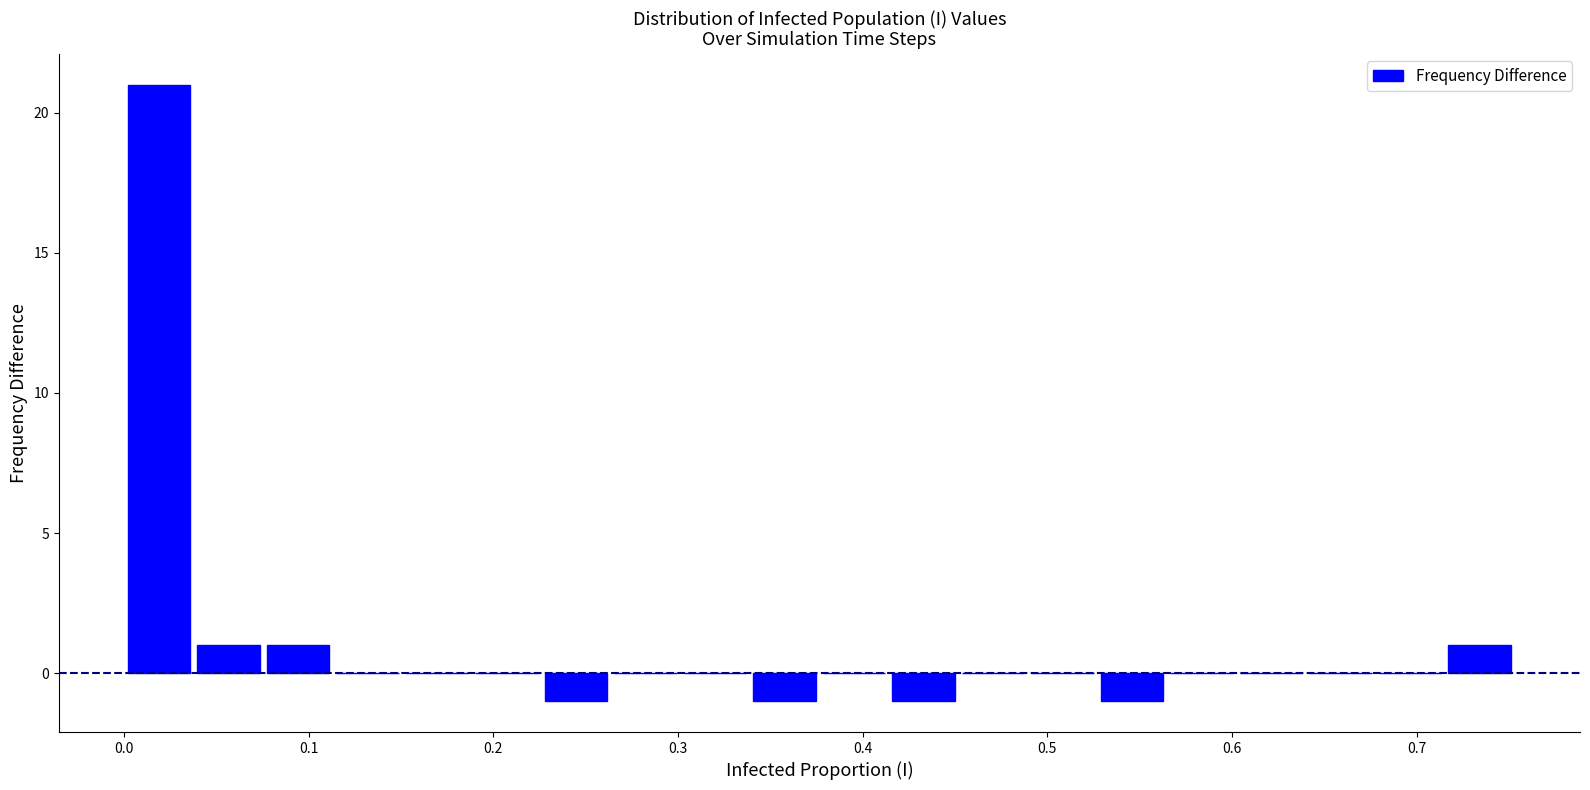

Around what value on the x-axis is the tallest bar? Give the approximate position of its centre, as read against the axis.

0.02